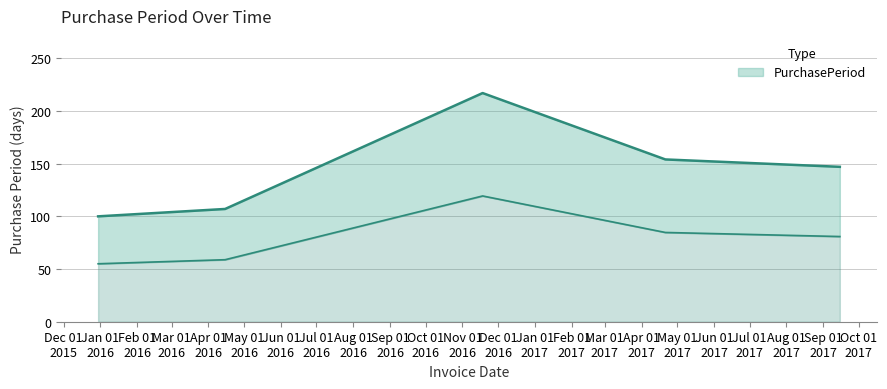

True or false: there are more than 0 points higher than both neighbors.

True